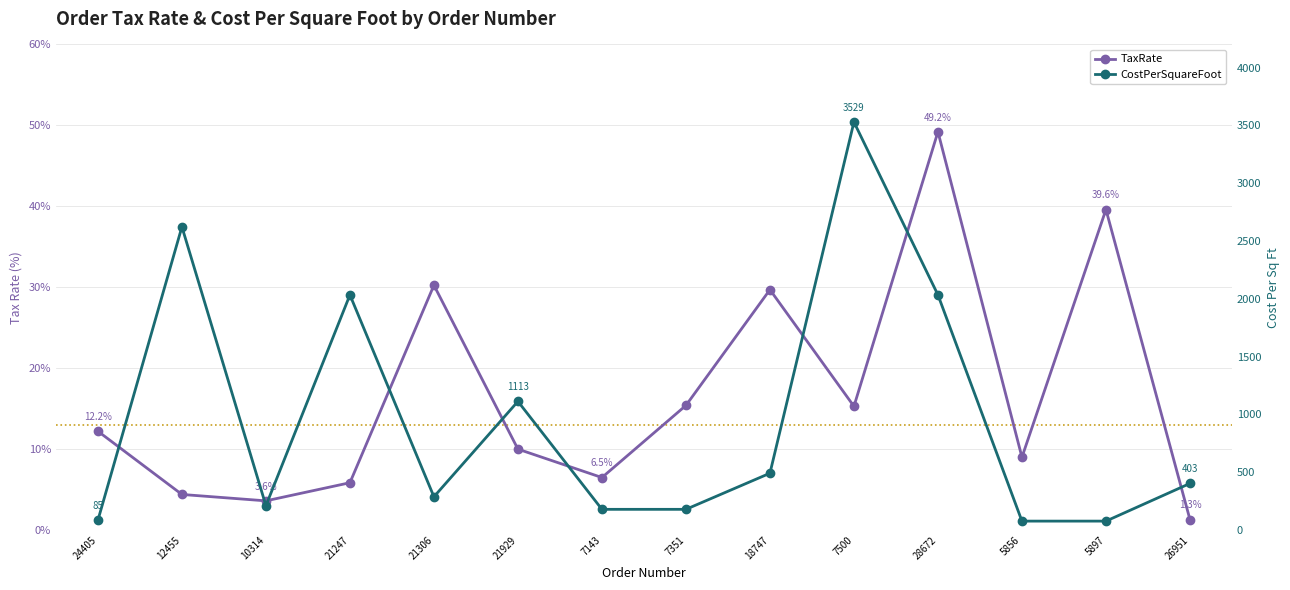

True or false: TaxRate and CostPerSquareFoot cross at least once.

False